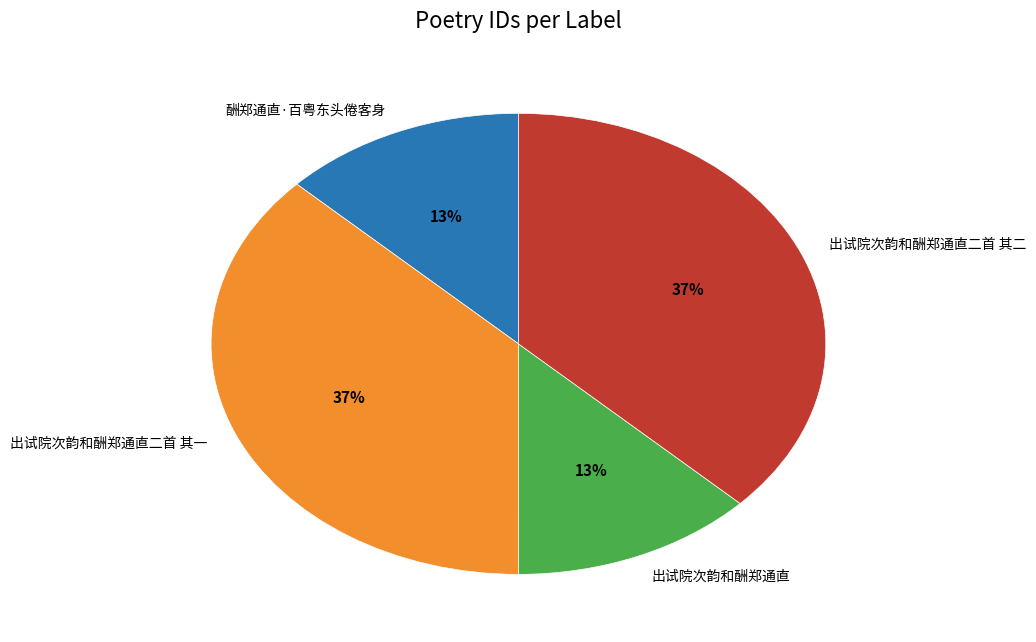

To the nearest percent, what percentage of the pie is 出试院次韵和酬郑通直二首 其二?

37%